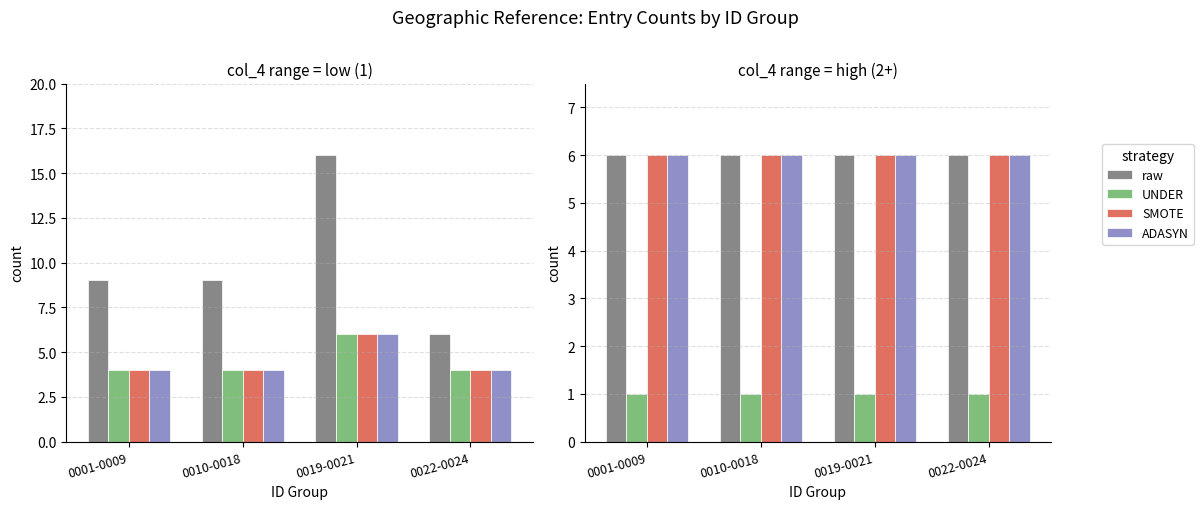

Is the value of raw at 0010-0018 greater than the value of UNDER at 0022-0024?

Yes